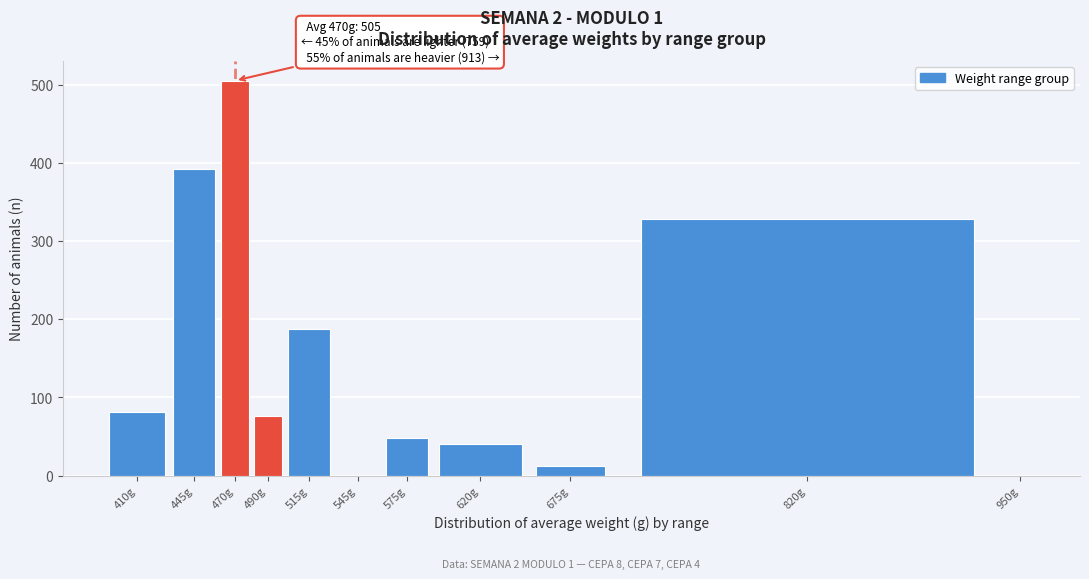

Reading left to right, transcribe all the data shown in this chart.

410g=82	445g=392	470g=505	490g=76	515g=188	545g=0	575g=48	620g=40	675g=13	820g=328	950g=0